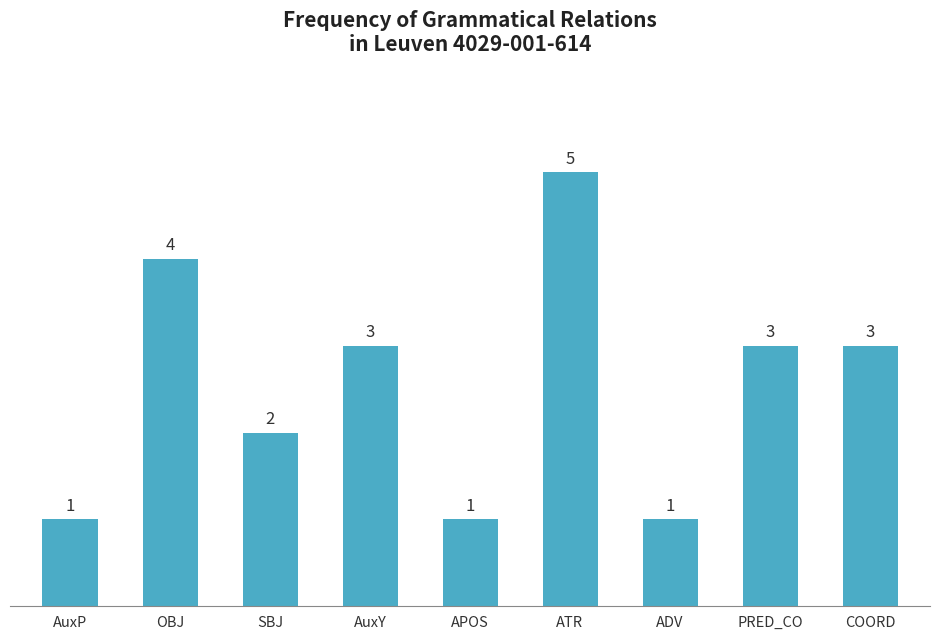

Which label corresponds to the largest value in the chart?

ATR